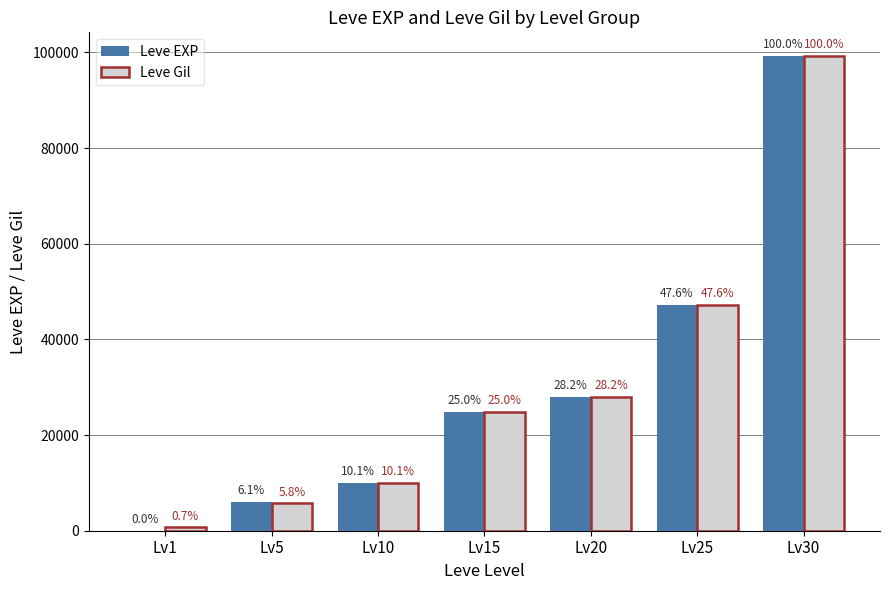

Reading right to left, what are all the values shown in this chart?

Leve EXP: 99220	47200	28010	24790	9990	6030	1
Leve Gil: 99220	47200	28010	24790	9990	5730	690